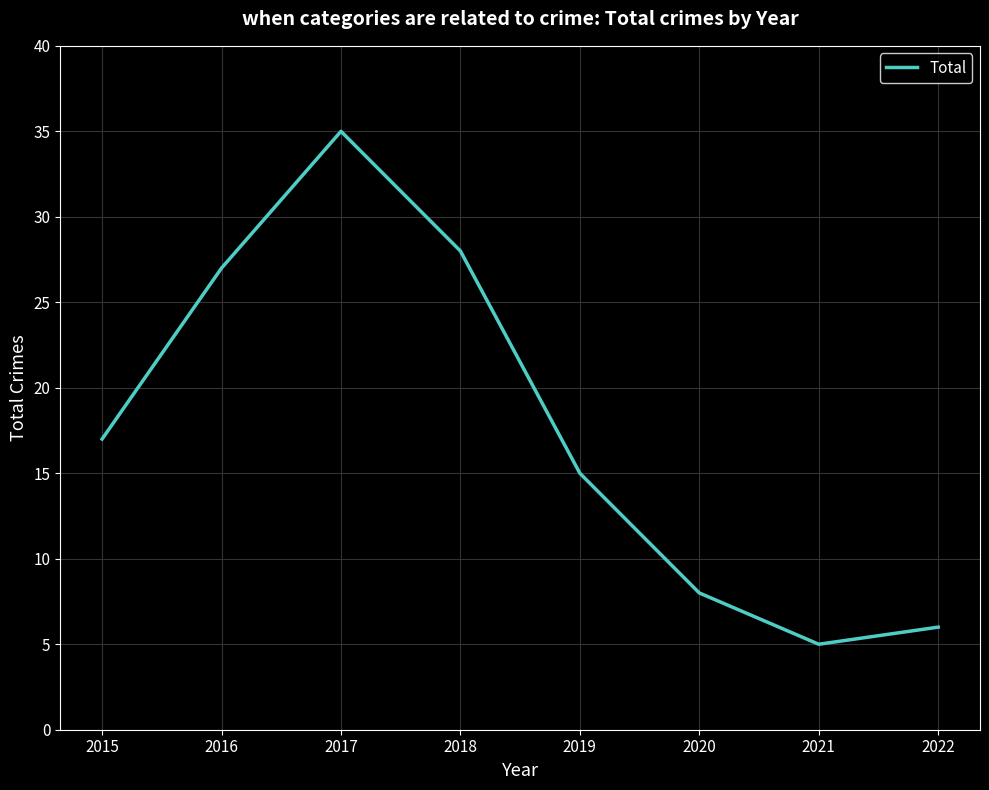

Approximately how many times larger is the value at 2016 compared to 2015?

1.6